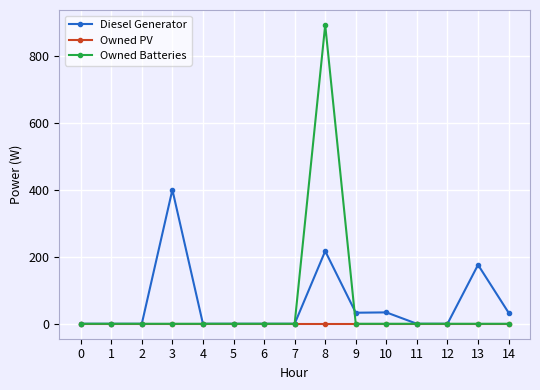

Does the chart display data point markers on the line(s)?

Yes